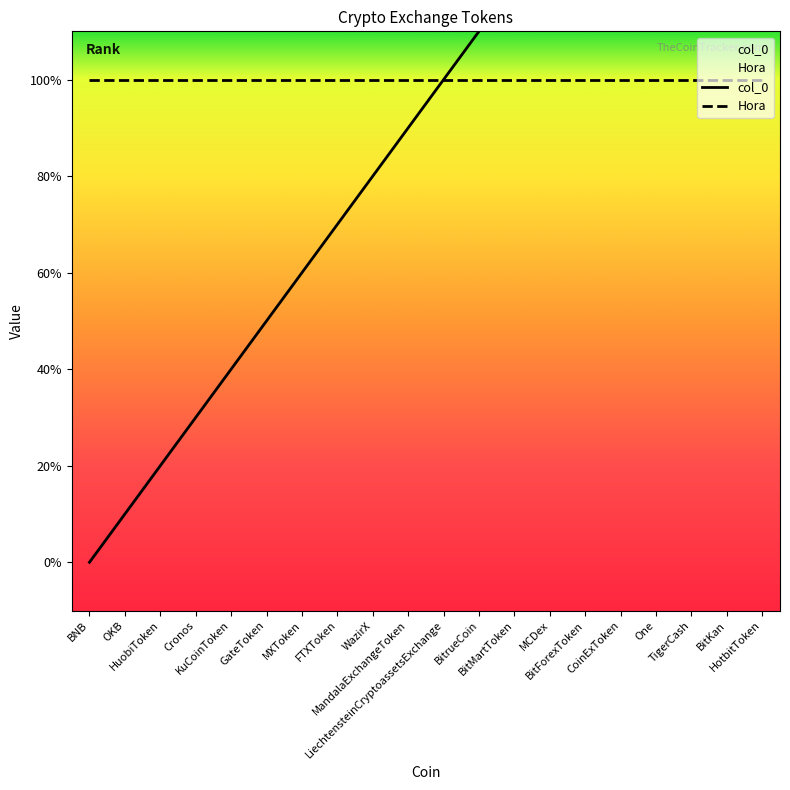

What is the difference between the second highest and minimum values?

18